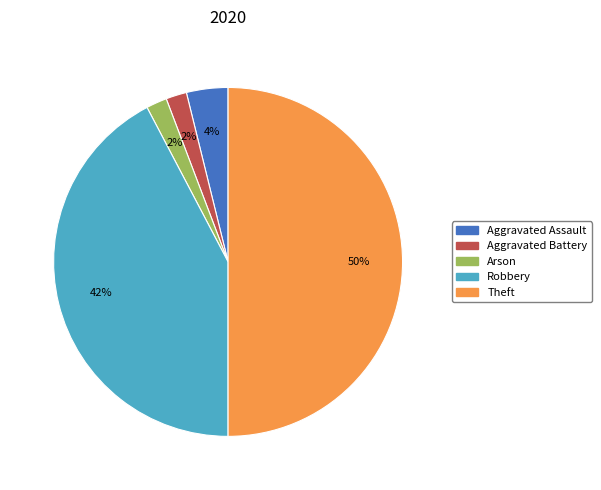

To the nearest percent, what is the average slice percentage?

20%